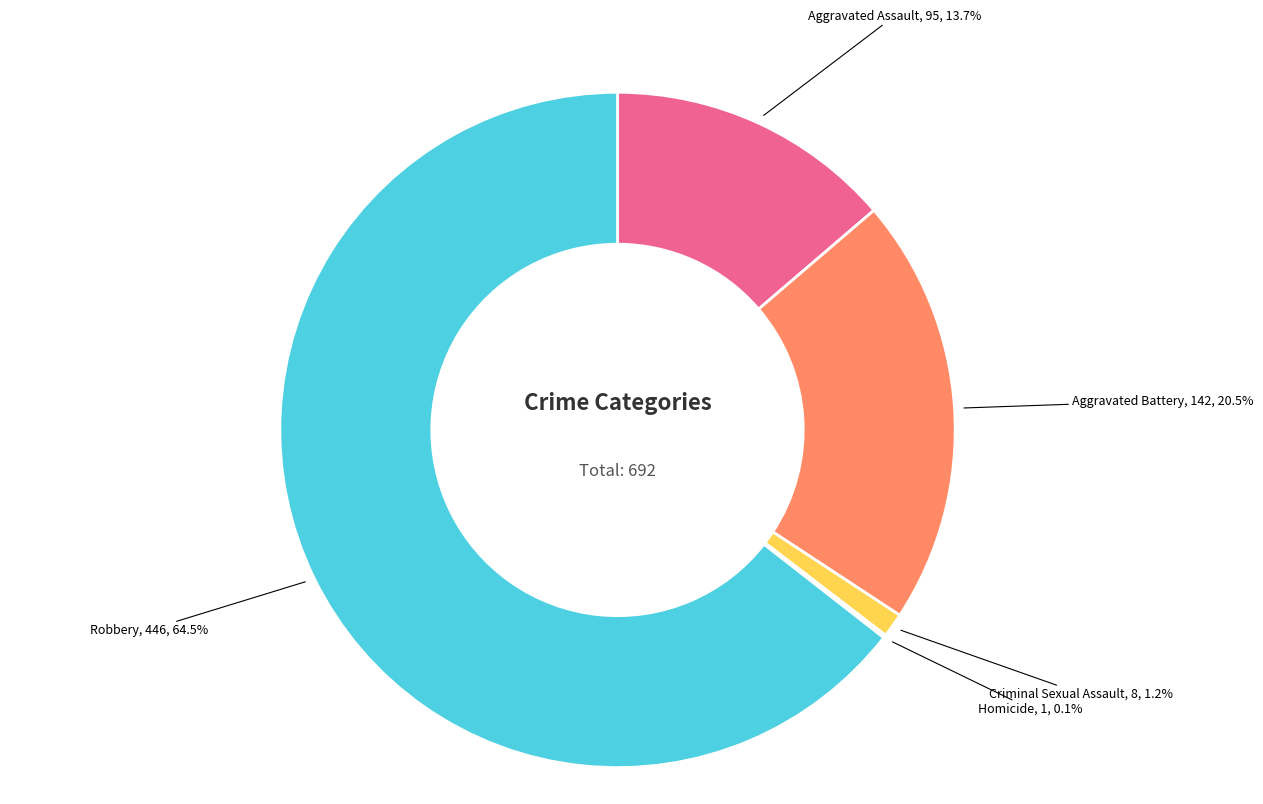

Does Criminal Sexual Assault account for over 50% of the chart?

No